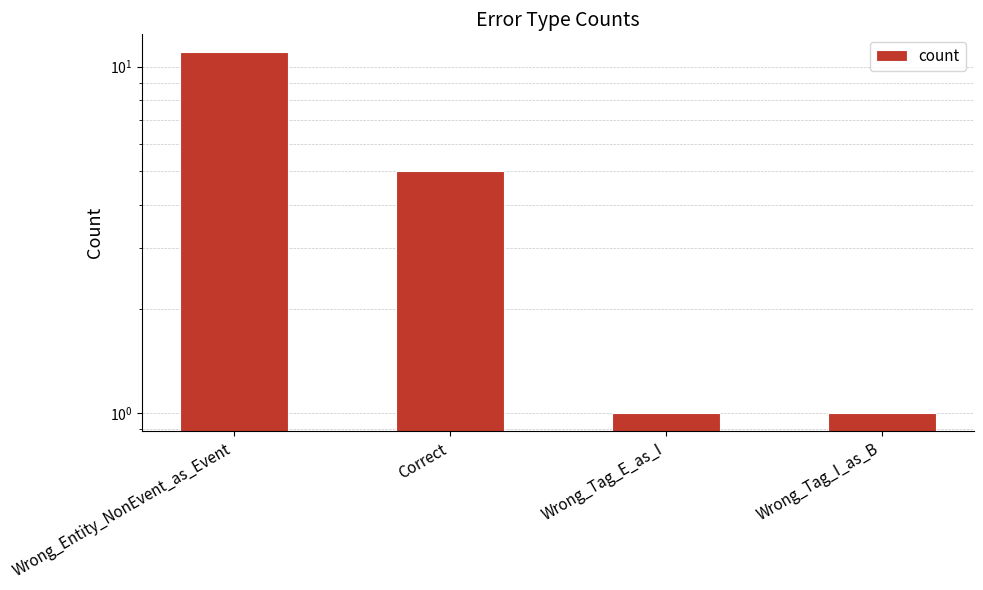

What is the sum of all values?

18